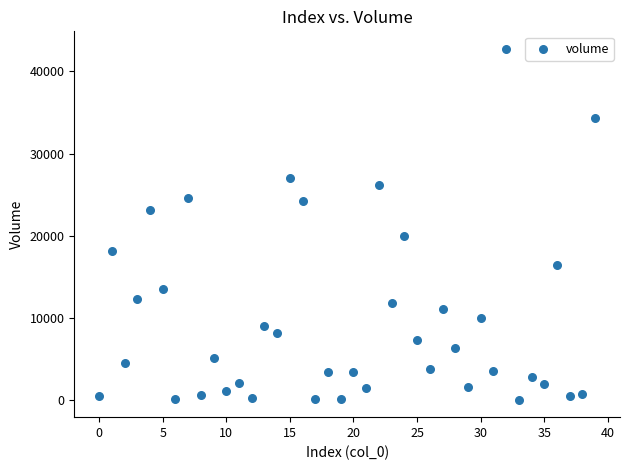

What is the range of Y values (max minus min)?

42747.9